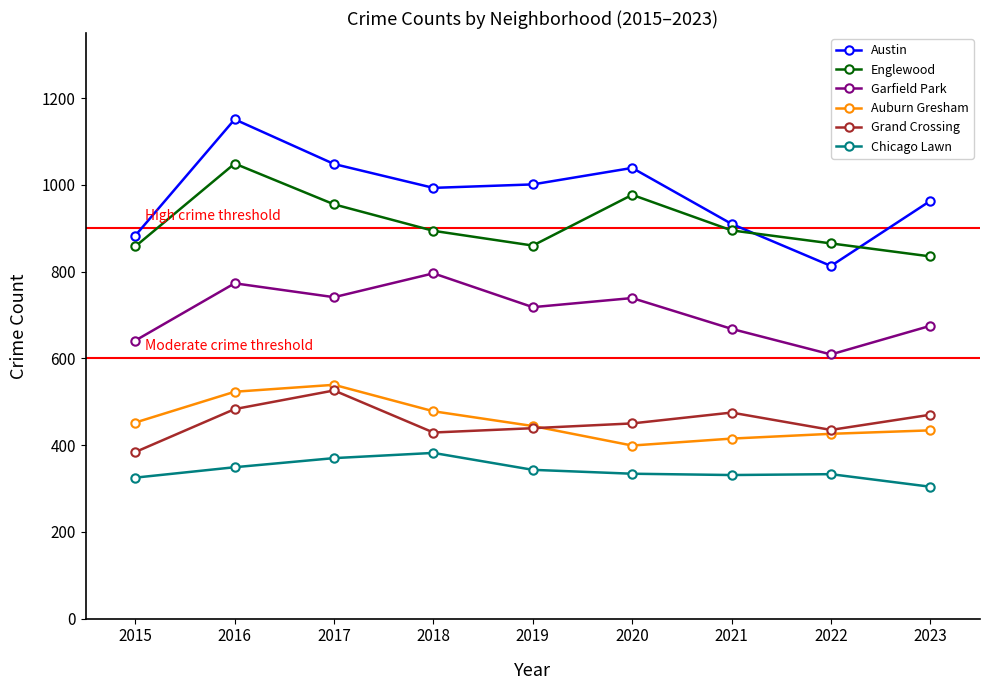

Read the Garfield Park value at 2019, to the nearest 5.

720